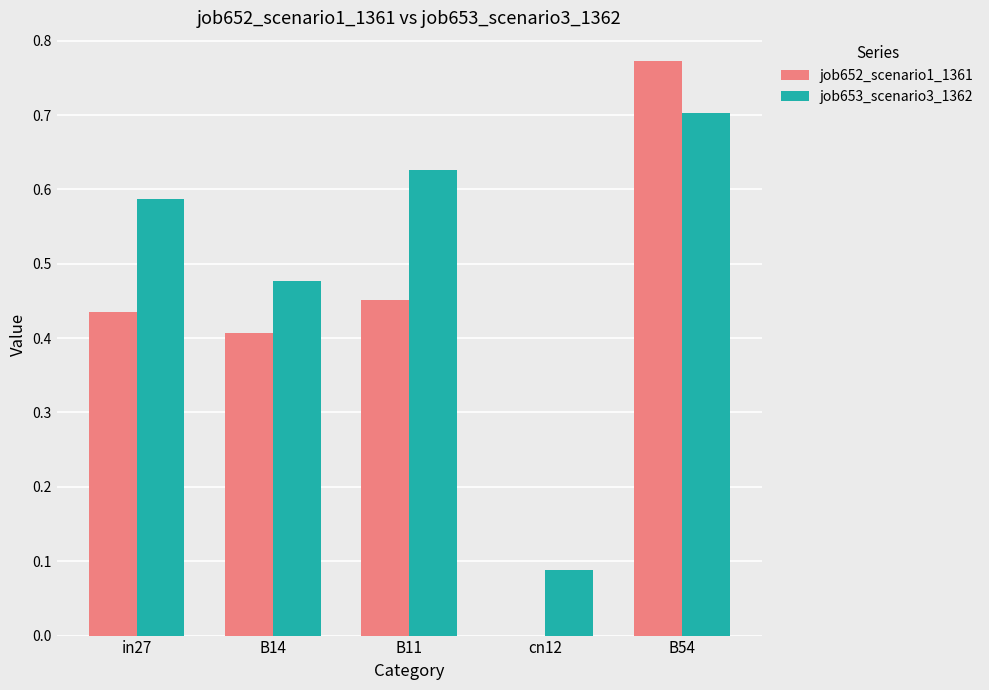

Which series has the largest total across all categories?

job653_scenario3_1362